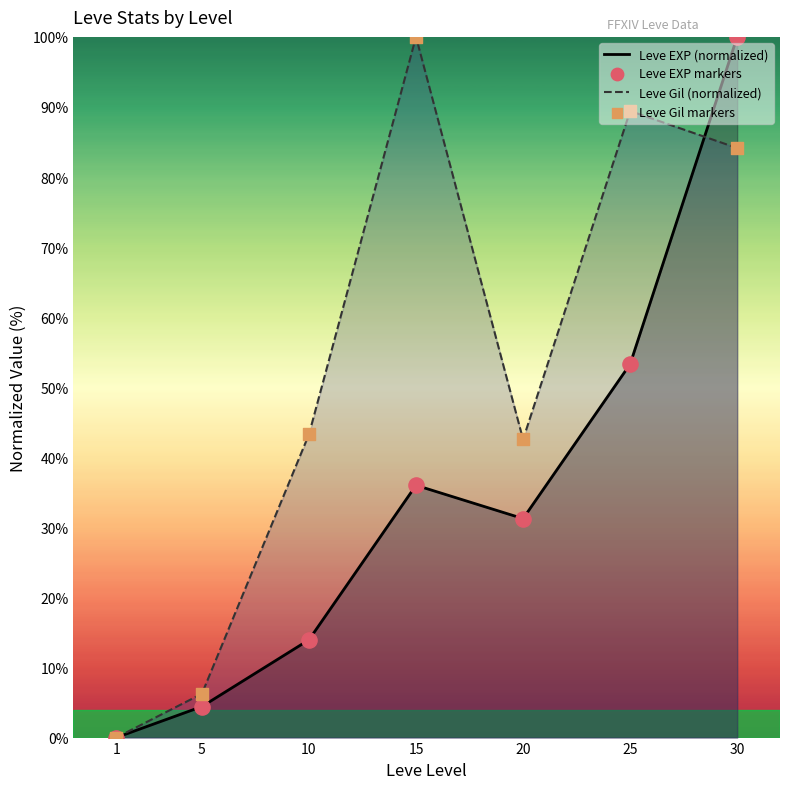

Is the value of Leve Gil markers at 1 greater than the value of Leve EXP markers at 20?

No